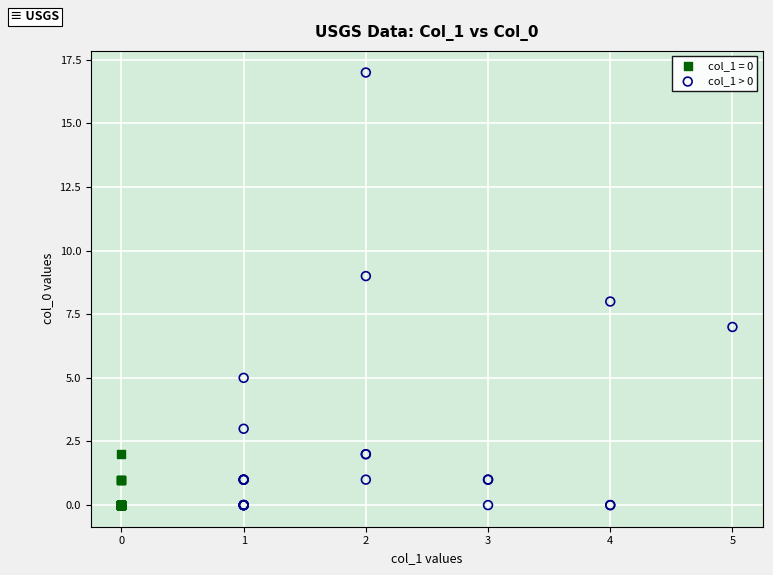

Which series contains the highest Y value?

col_1 > 0